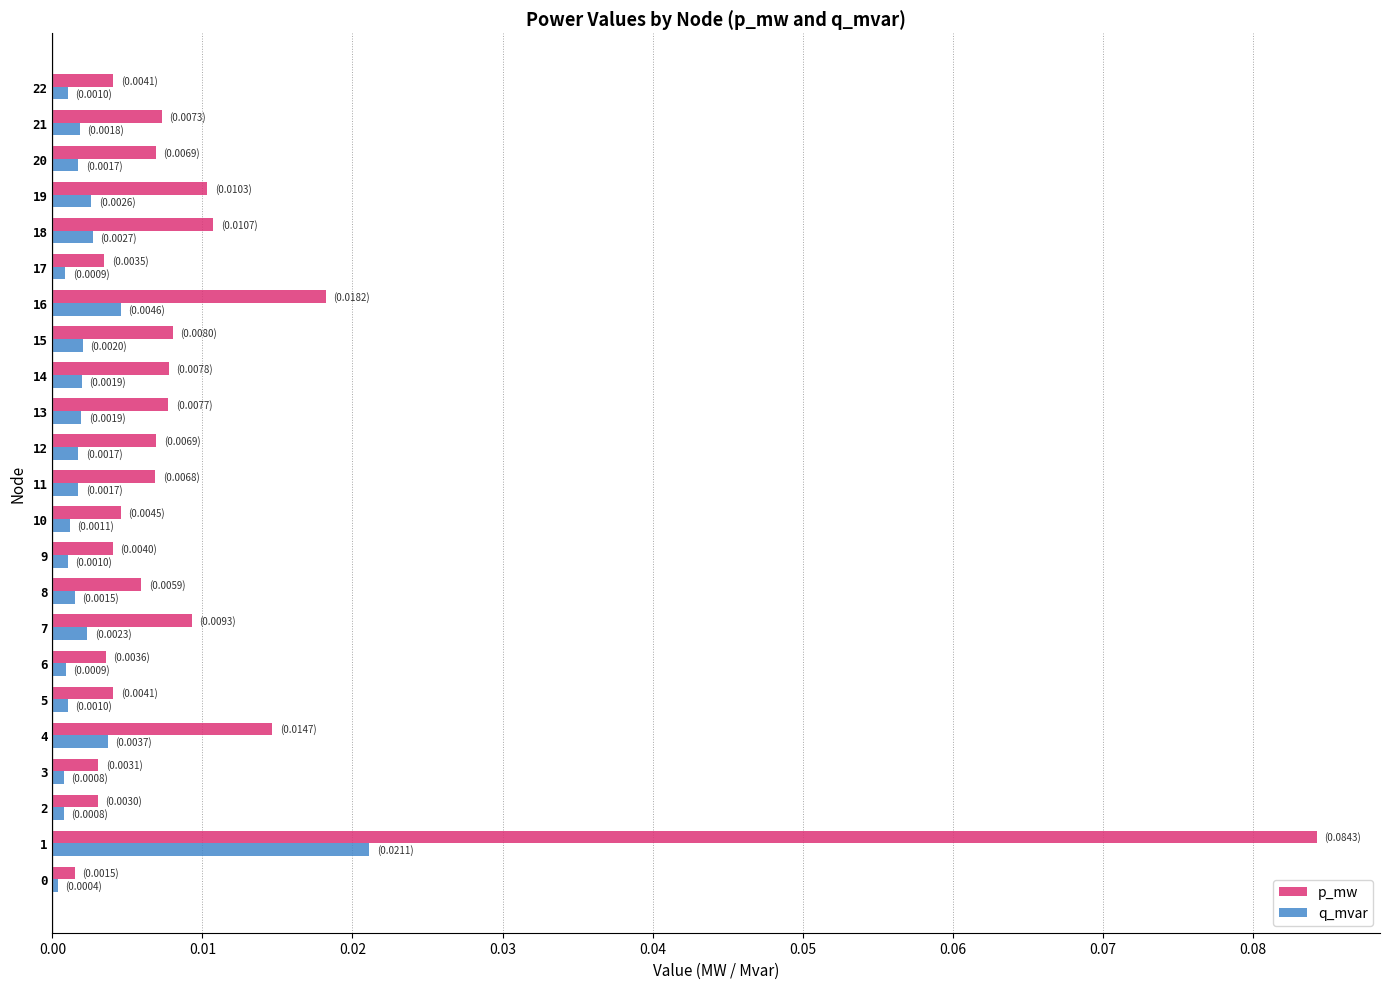

Rank the series by their average value, from highest to lowest.

p_mw, q_mvar